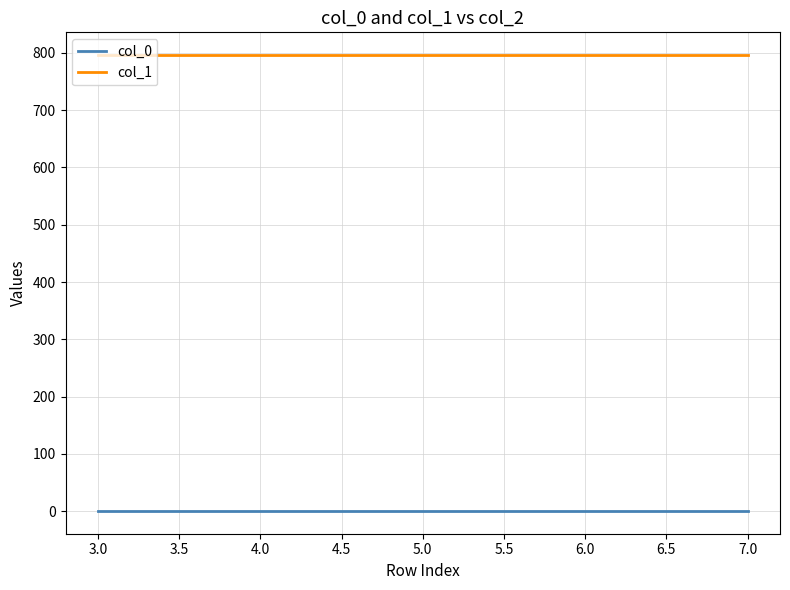

Which series has the largest total across all categories?

col_1